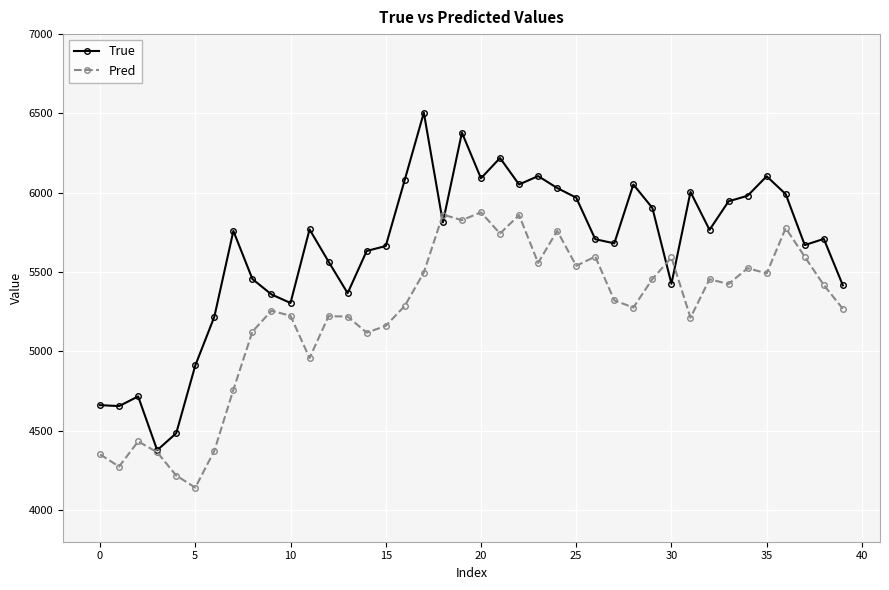

List the series in order of their overall mean, highest first.

True, Pred